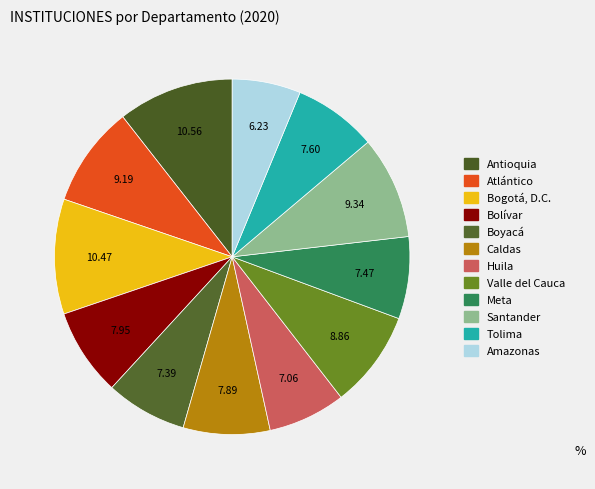

To the nearest percent, what is the combined percentage of Boyacá and Huila?

14%